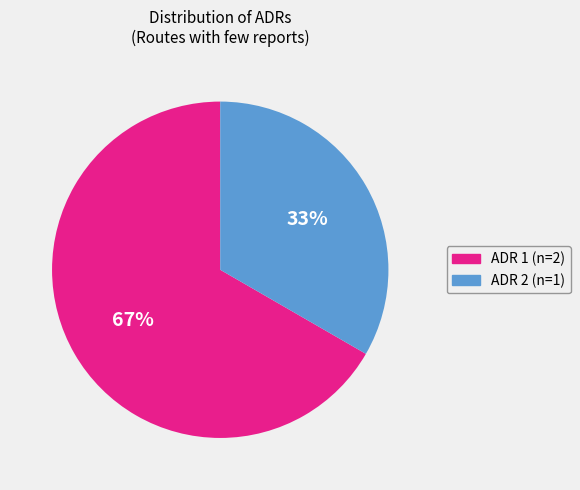

What is the largest slice in the pie chart?

ADR 1